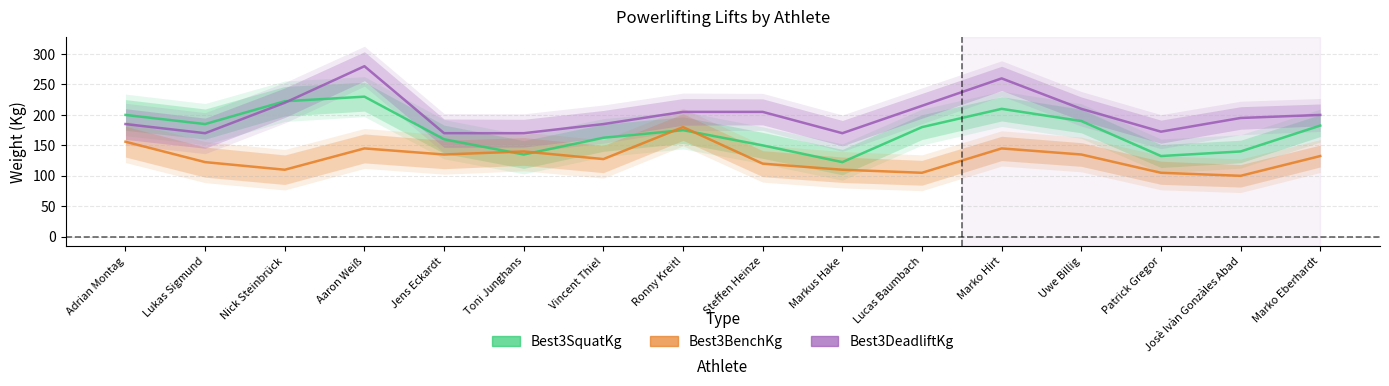

Is it true that Best3BenchKg equals 145.0 at Marko Hirt?

True